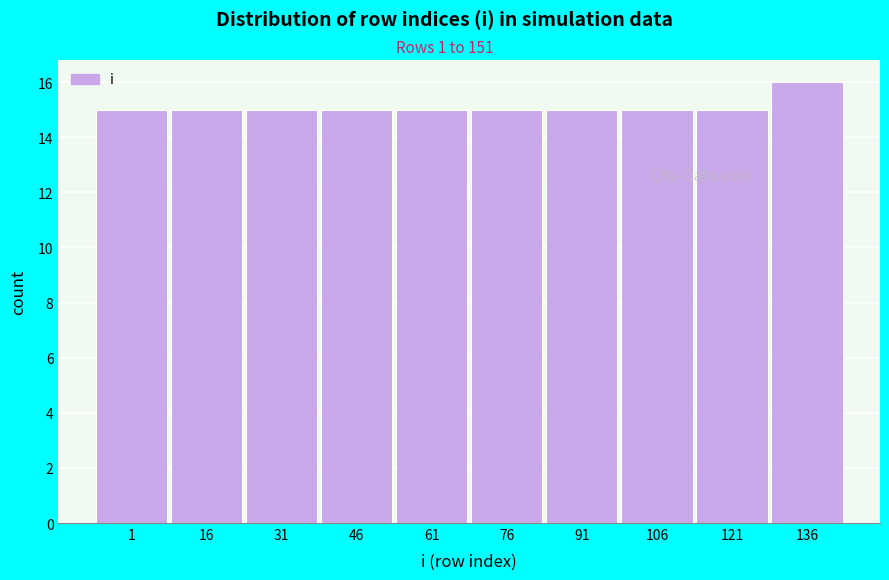

Reading left to right, list all the values displayed in this chart.

1=15	16=15	31=15	46=15	61=15	76=15	91=15	106=15	121=15	136=16